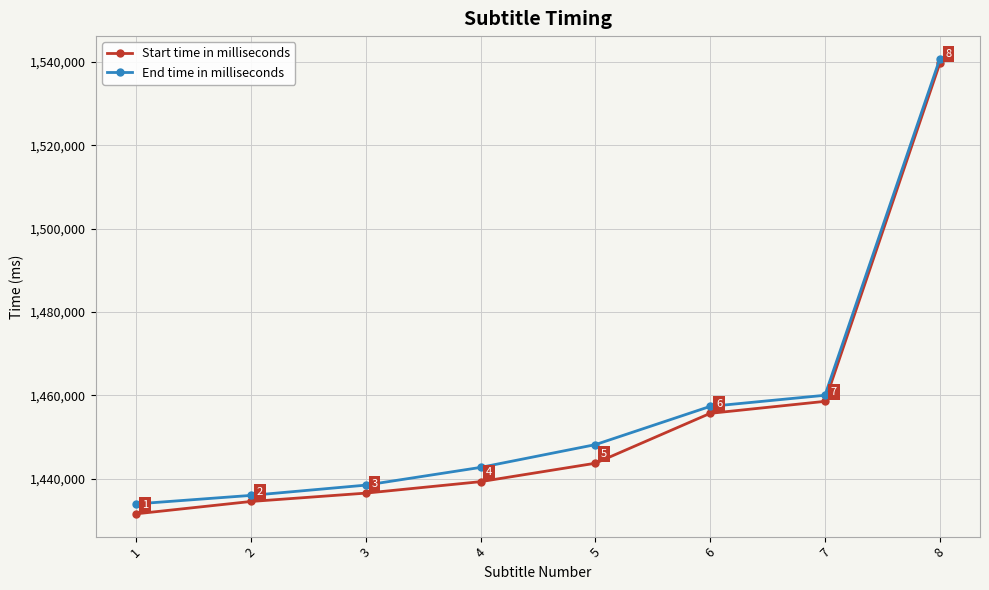

What is the average value of the Start time in milliseconds series?

1454964